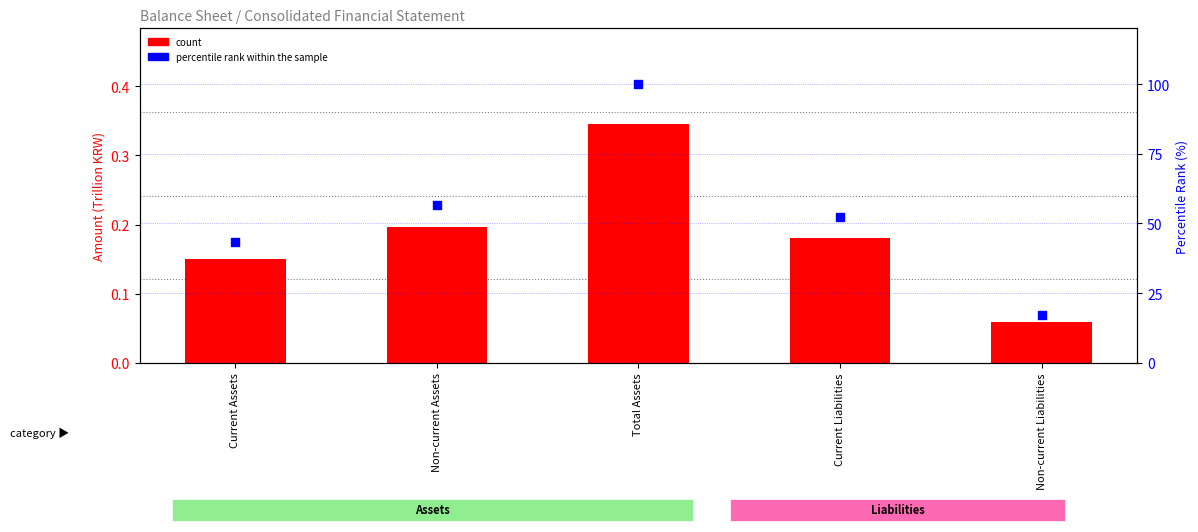

Which series has the widest spread of Y values?

percentile rank within the sample